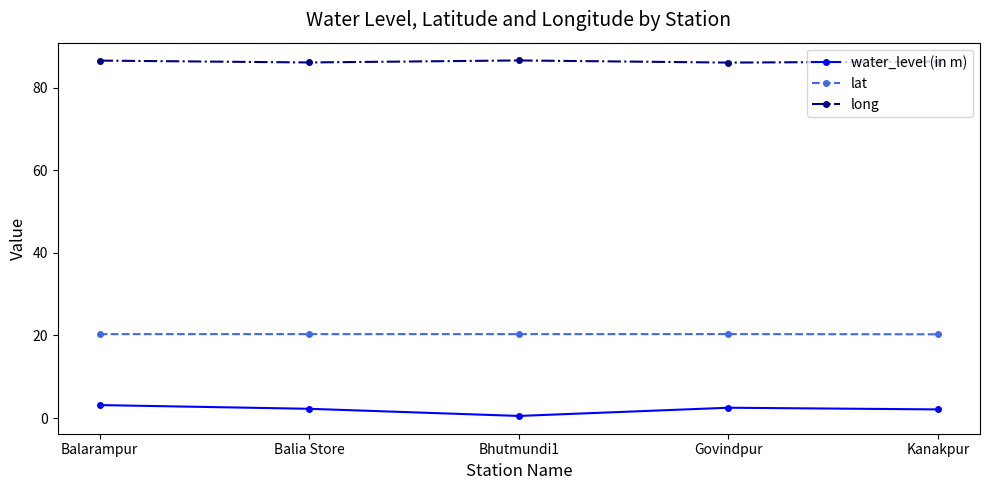

Which series has the widest spread of values?

water_level (in m)